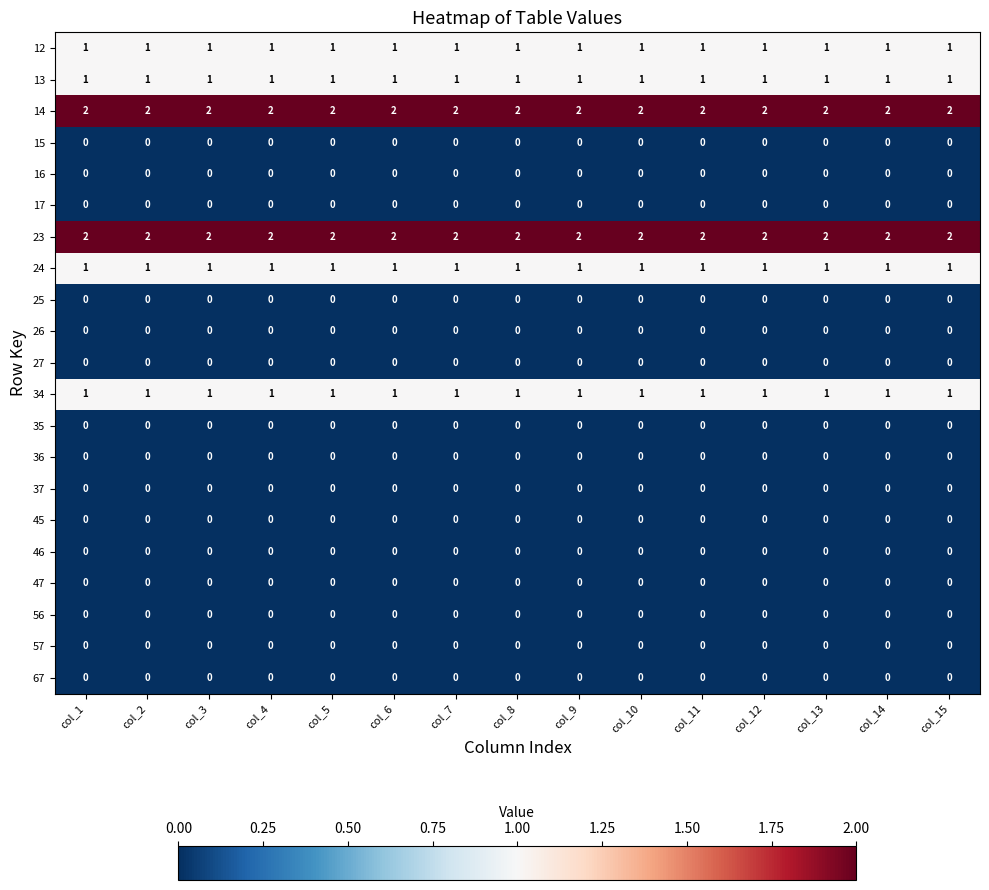

Is the value of 34 at col_6 greater than the value of 57 at col_5?

Yes